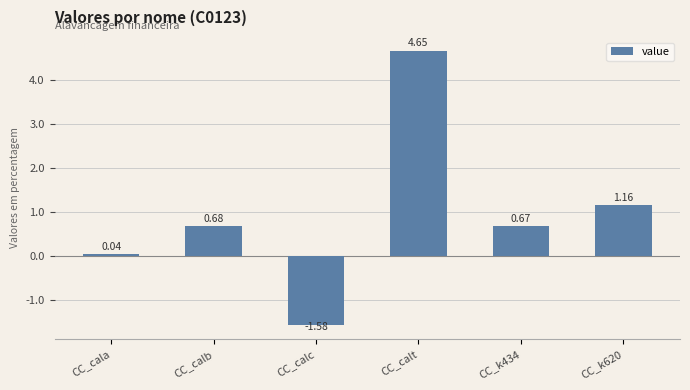

List the labels in order of value, smallest first.

CC_calc, CC_cala, CC_k434, CC_calb, CC_k620, CC_calt